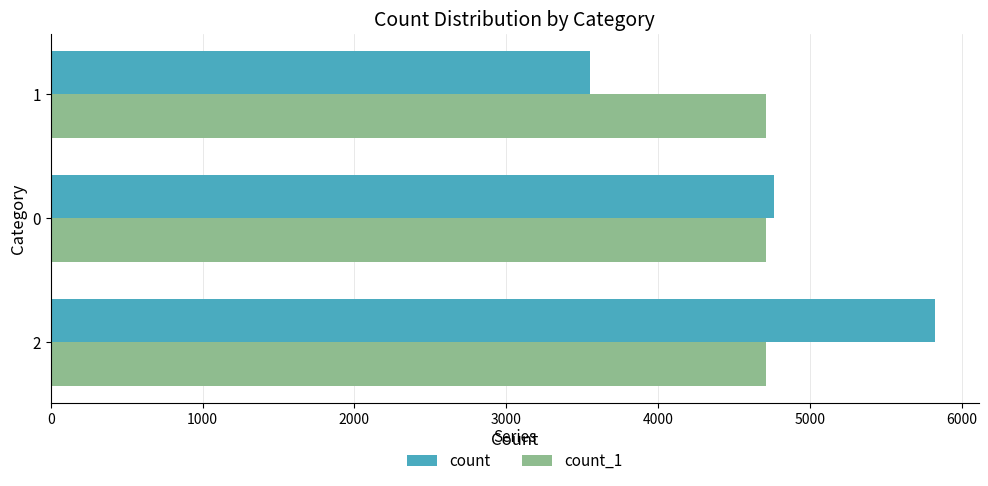

List the series in order of their peak value, highest first.

count, count_1